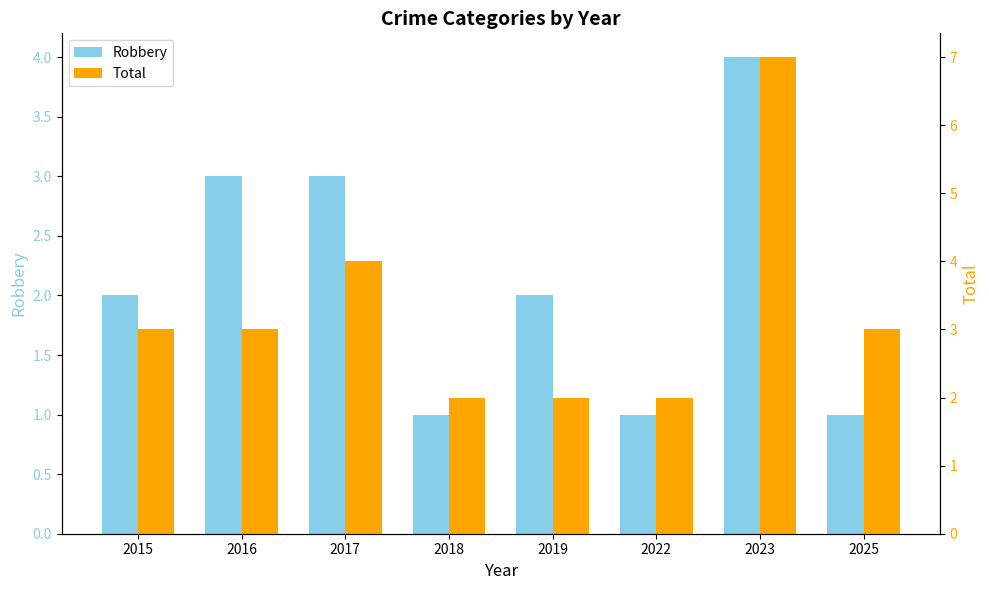

What is the value of the Robbery bar at the 1st from the left?

2